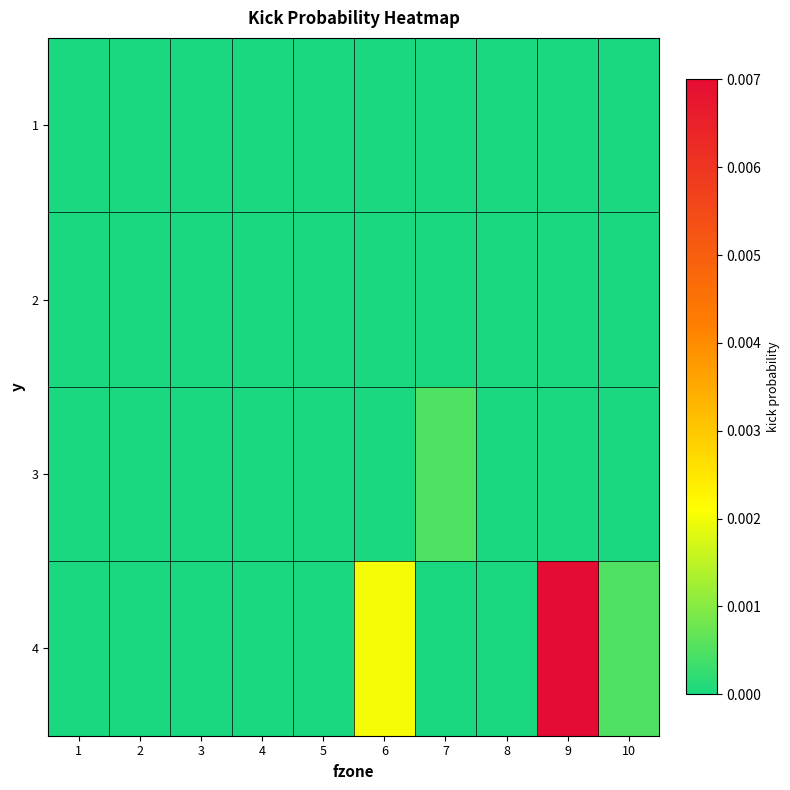

Rank the series by their maximum value, from lowest to highest.

1, 2, 3, 4